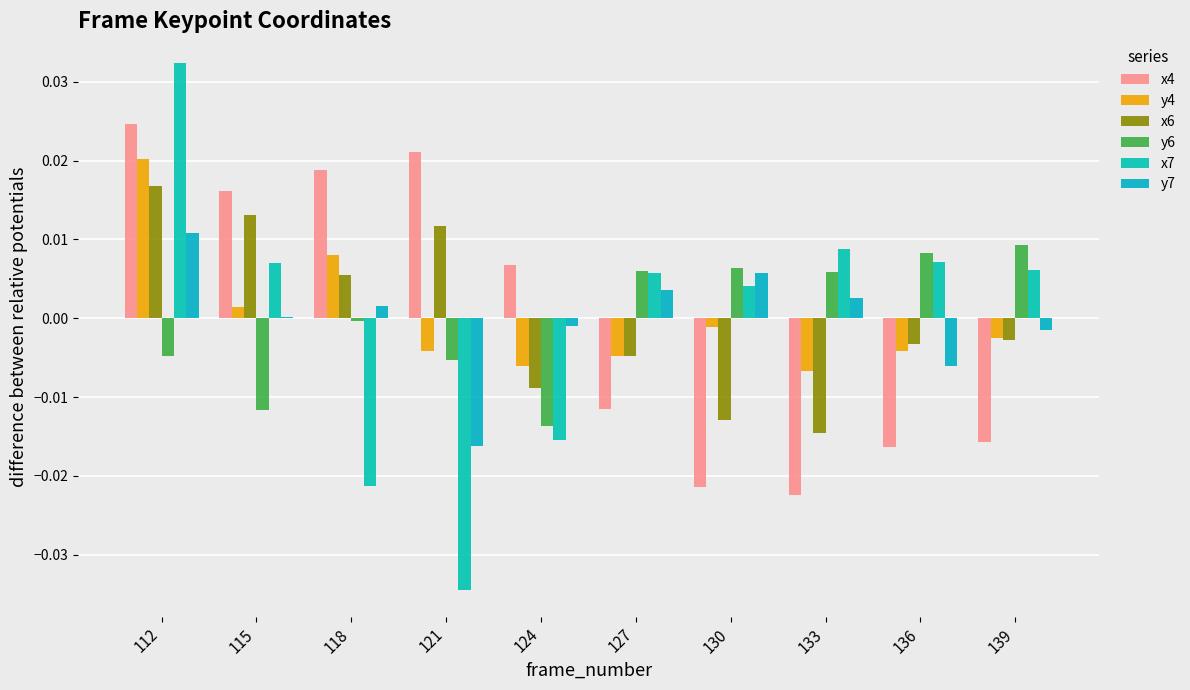

Where is y6 nearest to the value 0?

118